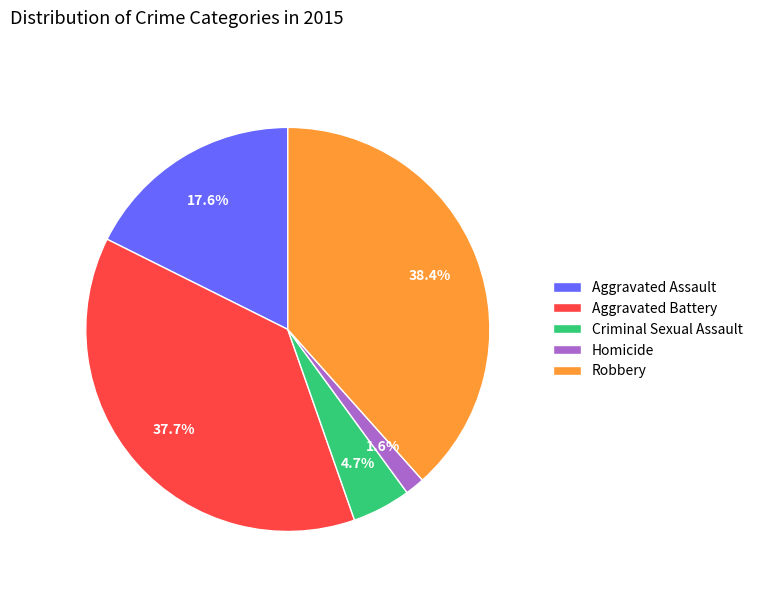

To the nearest percent, what is the combined percentage of Aggravated Battery and Homicide?

39%